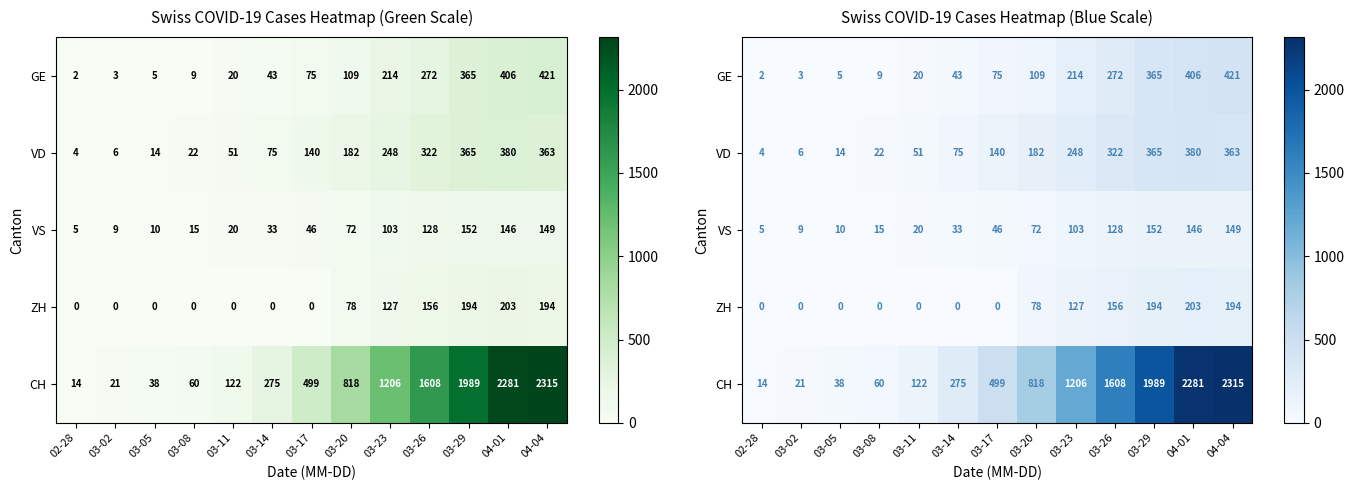

What is the difference between the maximum and minimum values in the VD series?

376